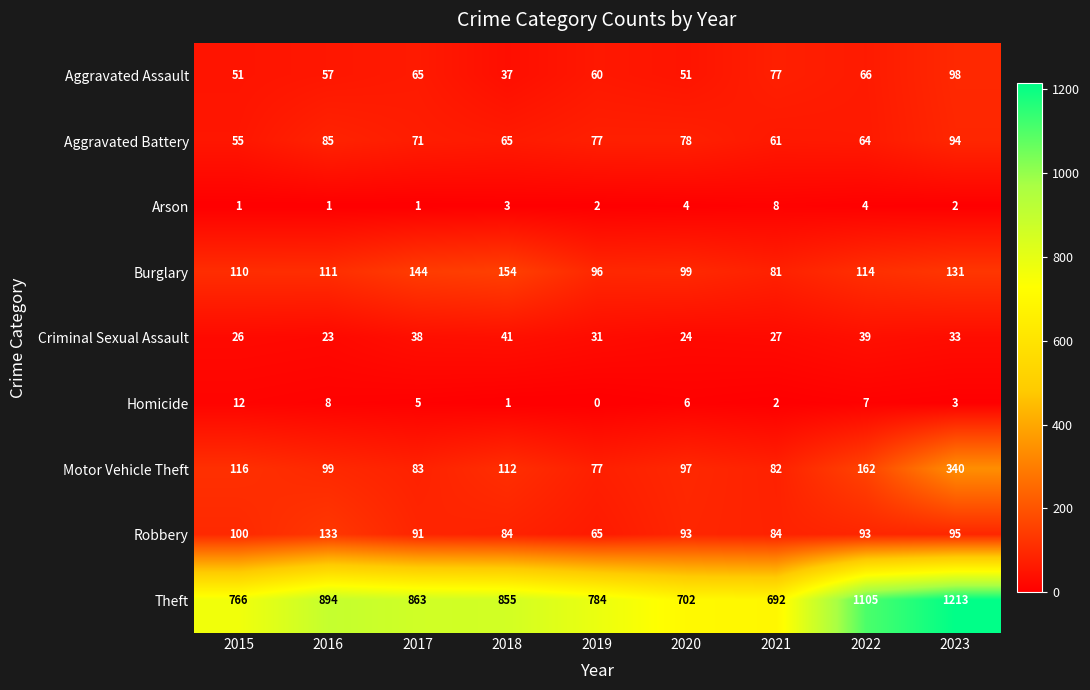

Read the Aggravated Assault value at 2017.

65